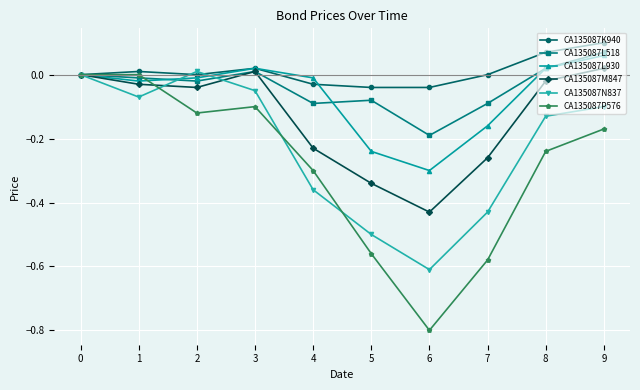

How many lines are shown in the chart?

6